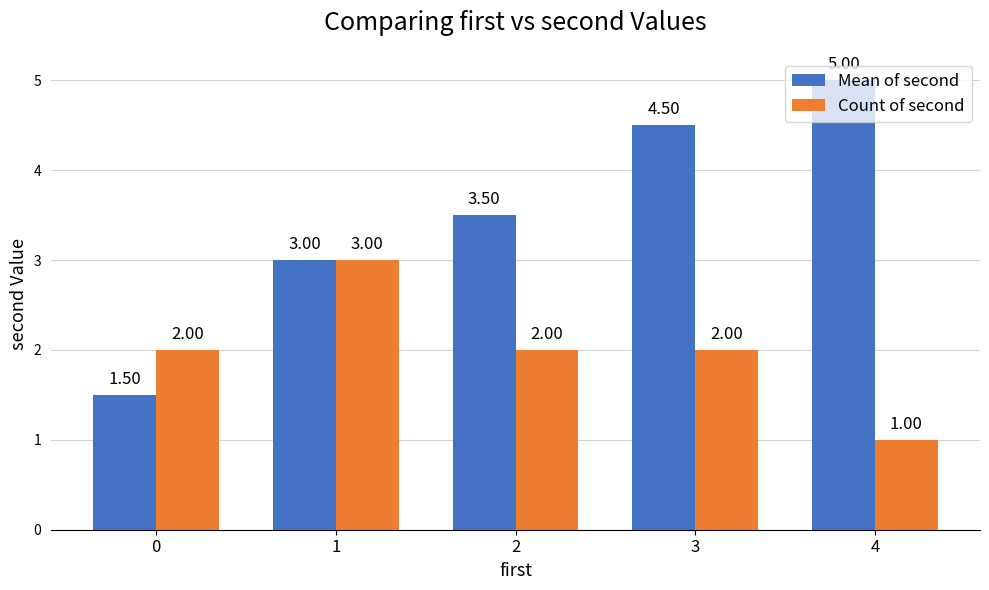

Is it true that Mean of second equals 4.9 at 1?

False